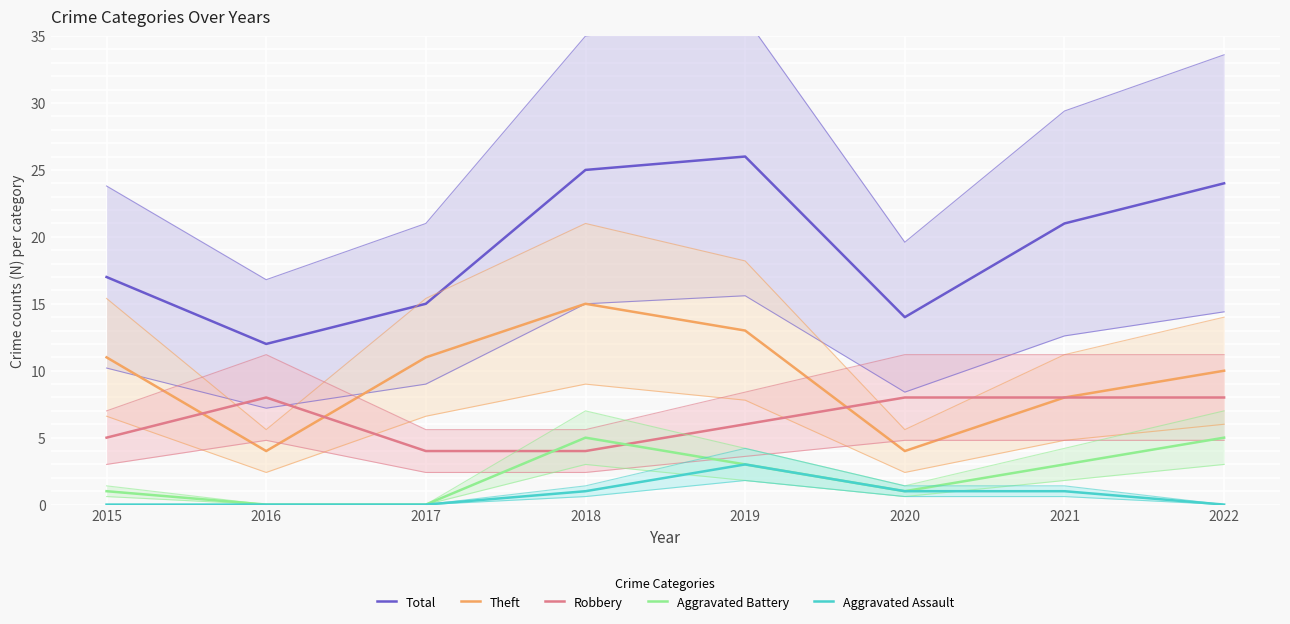

How many data points in Robbery are less than 8?

4